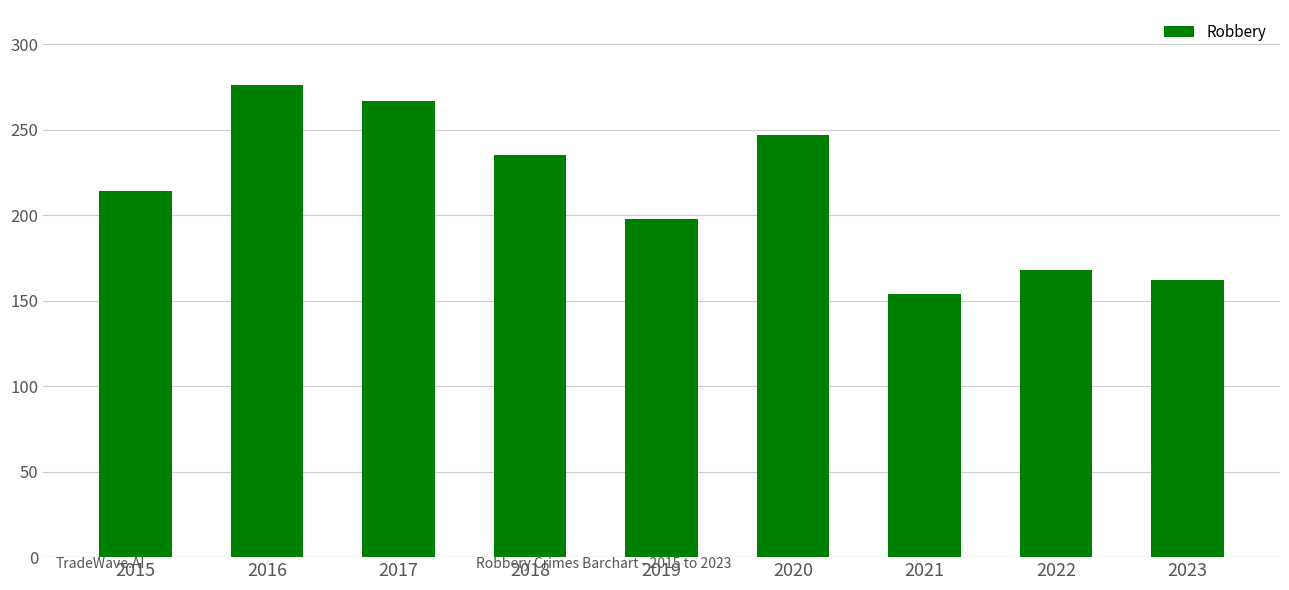

True or false: the data shows 247 at 2020.

True